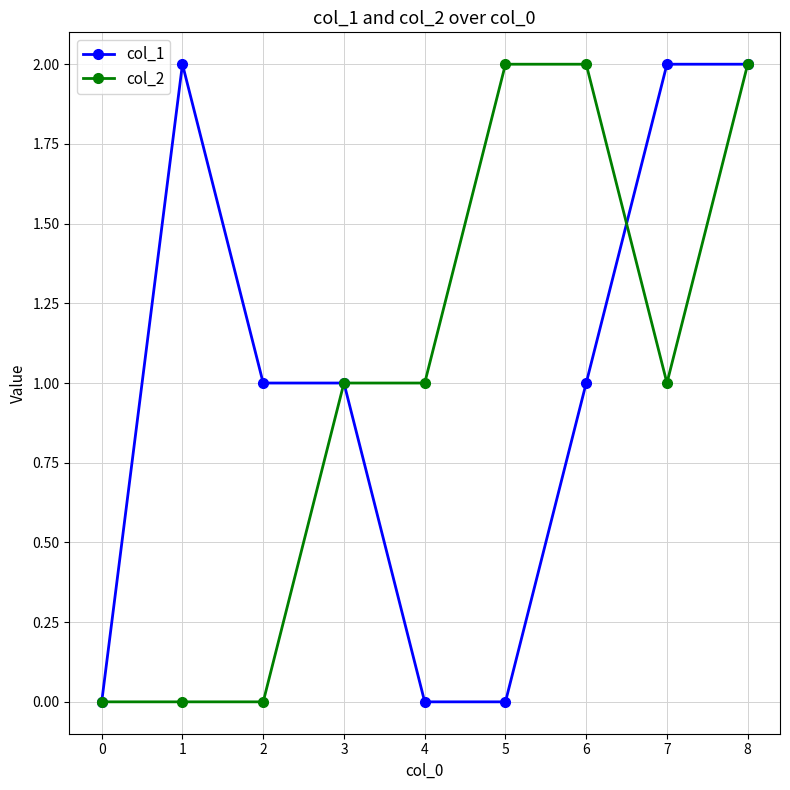

Is it true that col_1 equals 2 at 7?

True